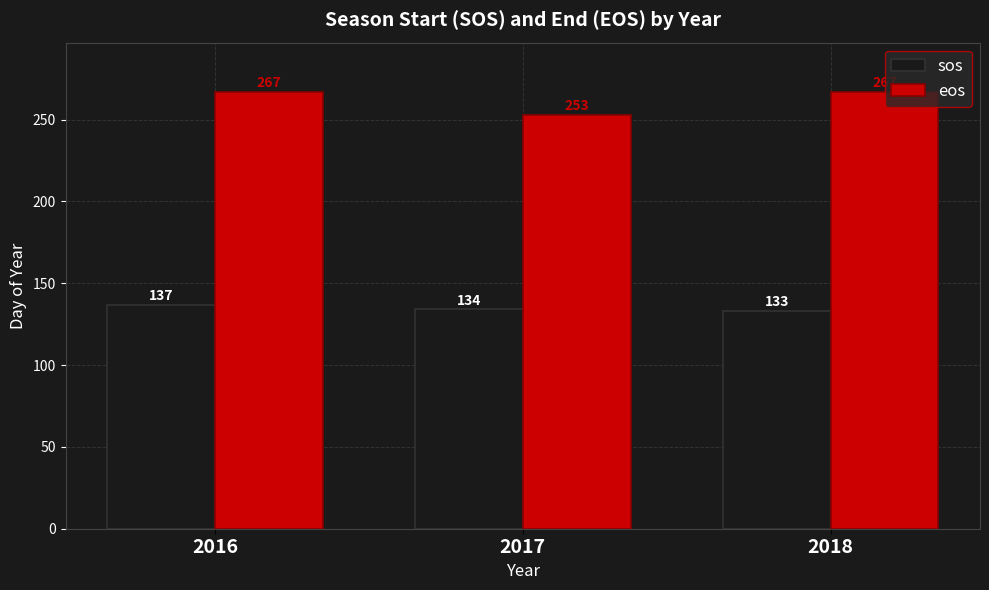

Is the value of sos at 2017 greater than the value of eos at 2017?

No